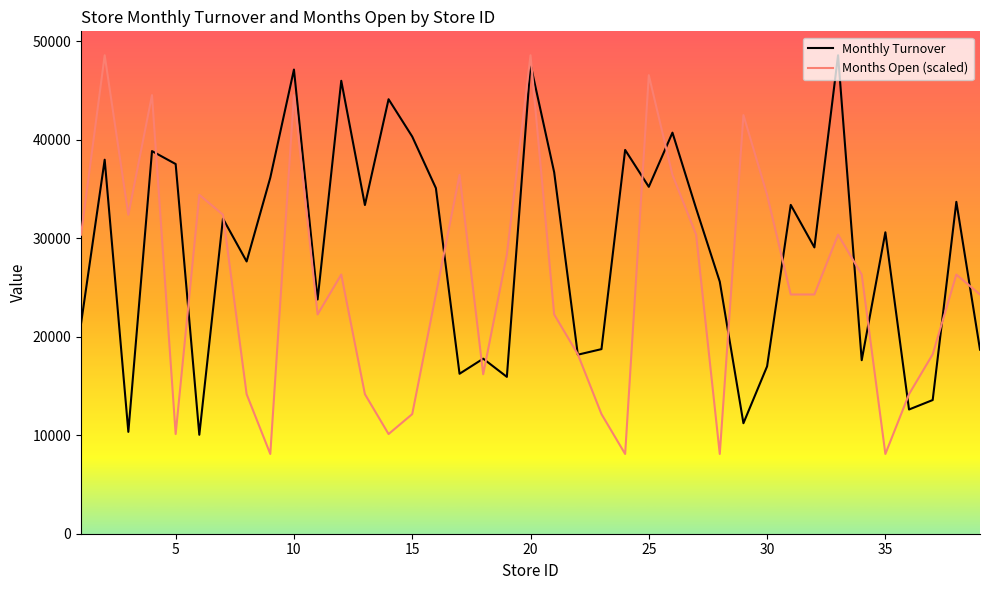

Rank the series by their average value, from lowest to highest.

Months Open (scaled), Monthly Turnover